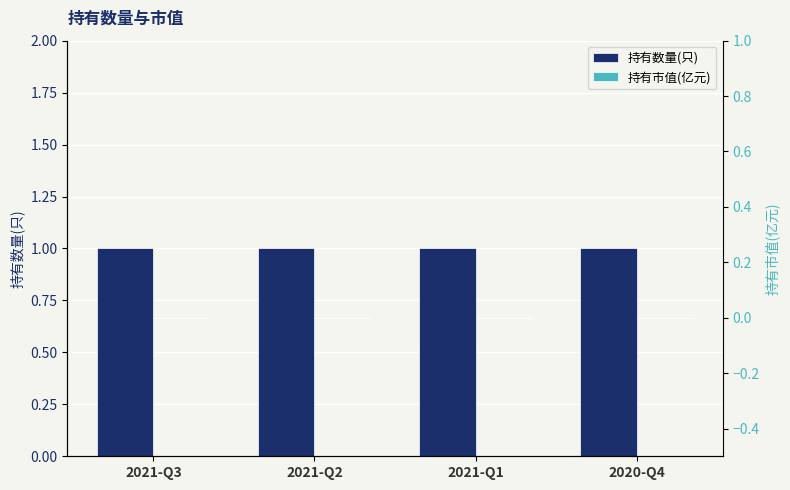

What is the total value across all series at 2020-Q4?

1